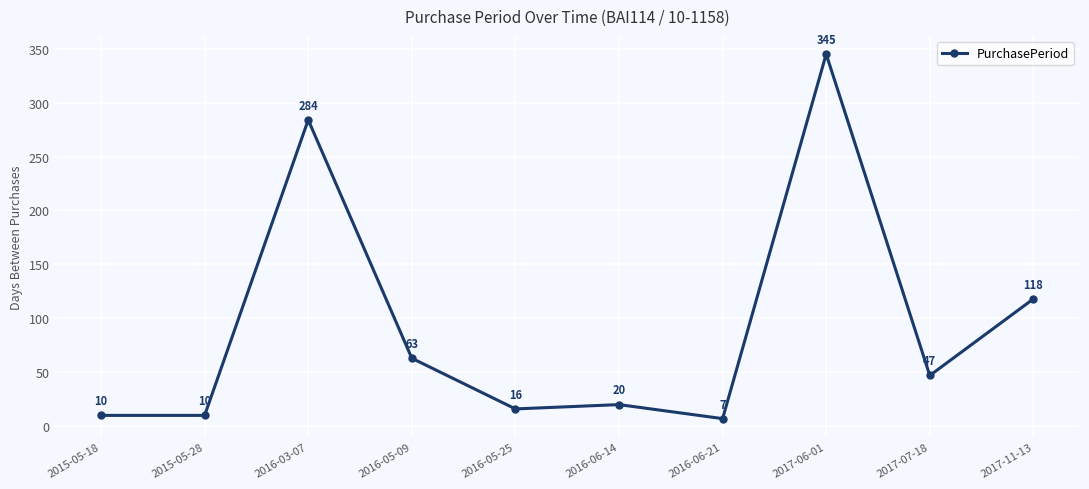

Reading left to right, what are all the values shown in this chart?

2015-05-18=10	2015-05-28=10	2016-03-07=284	2016-05-09=63	2016-05-25=16	2016-06-14=20	2016-06-21=7	2017-06-01=345	2017-07-18=47	2017-11-13=118